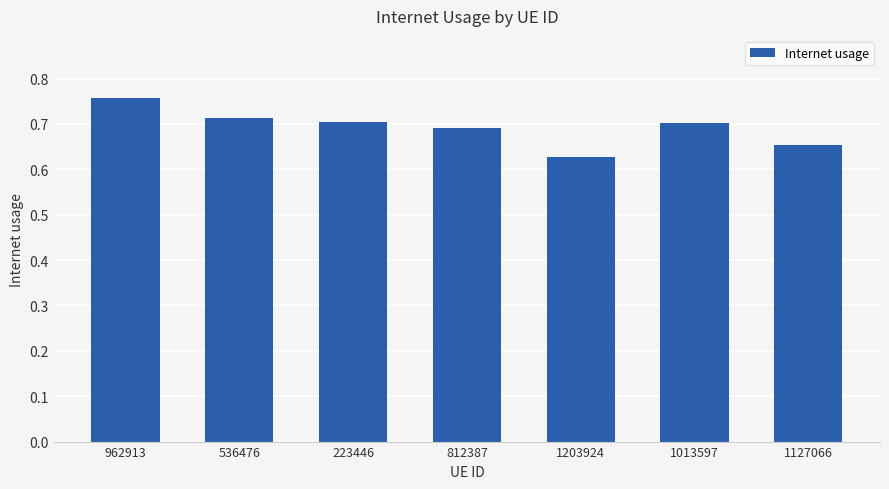

What is the label of the 1st bar from the left?

962913